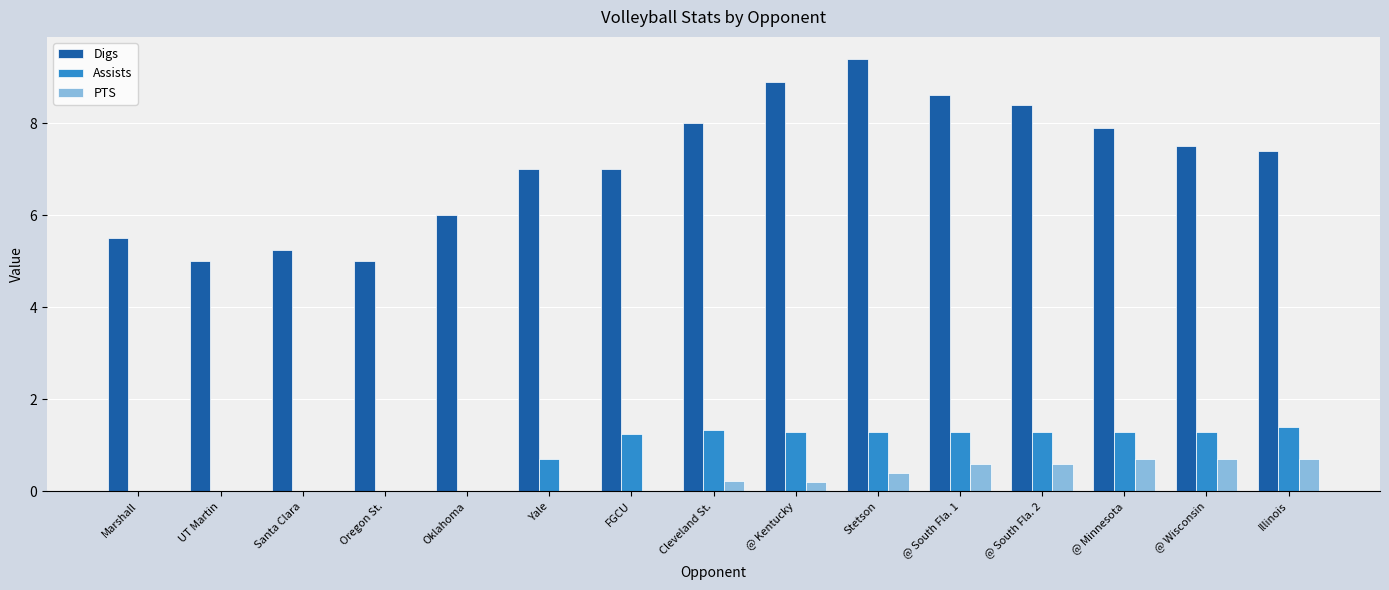

What is the difference between the Digs values at @ South Fla. 1 and @ South Fla. 2?

0.2